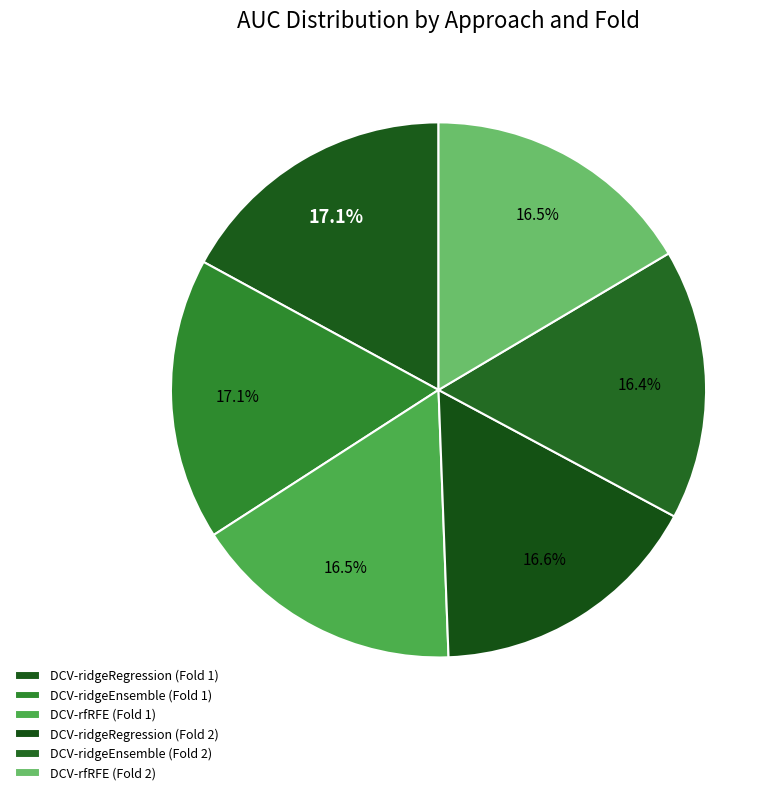

How many slices are in this pie chart?

6